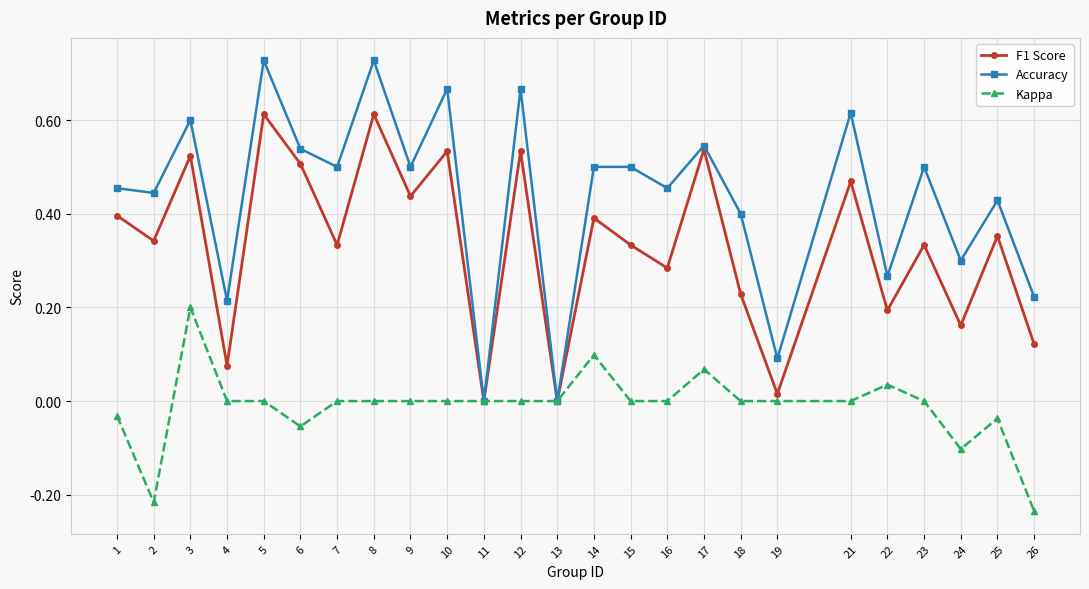

The Kappa series shows 0.0 at 12. True or false?

True